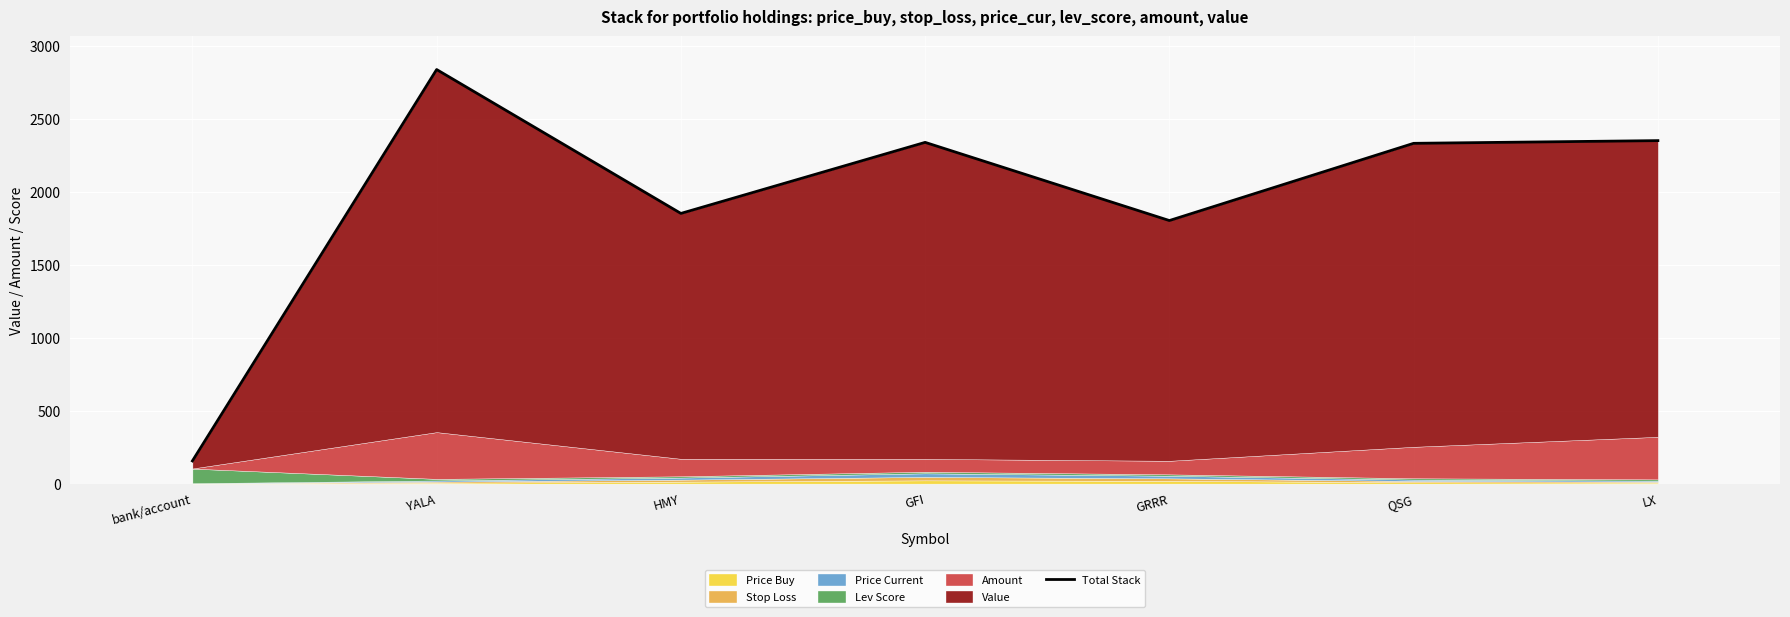

How many points are higher than both their immediate neighbors (excluding endpoints)?

2